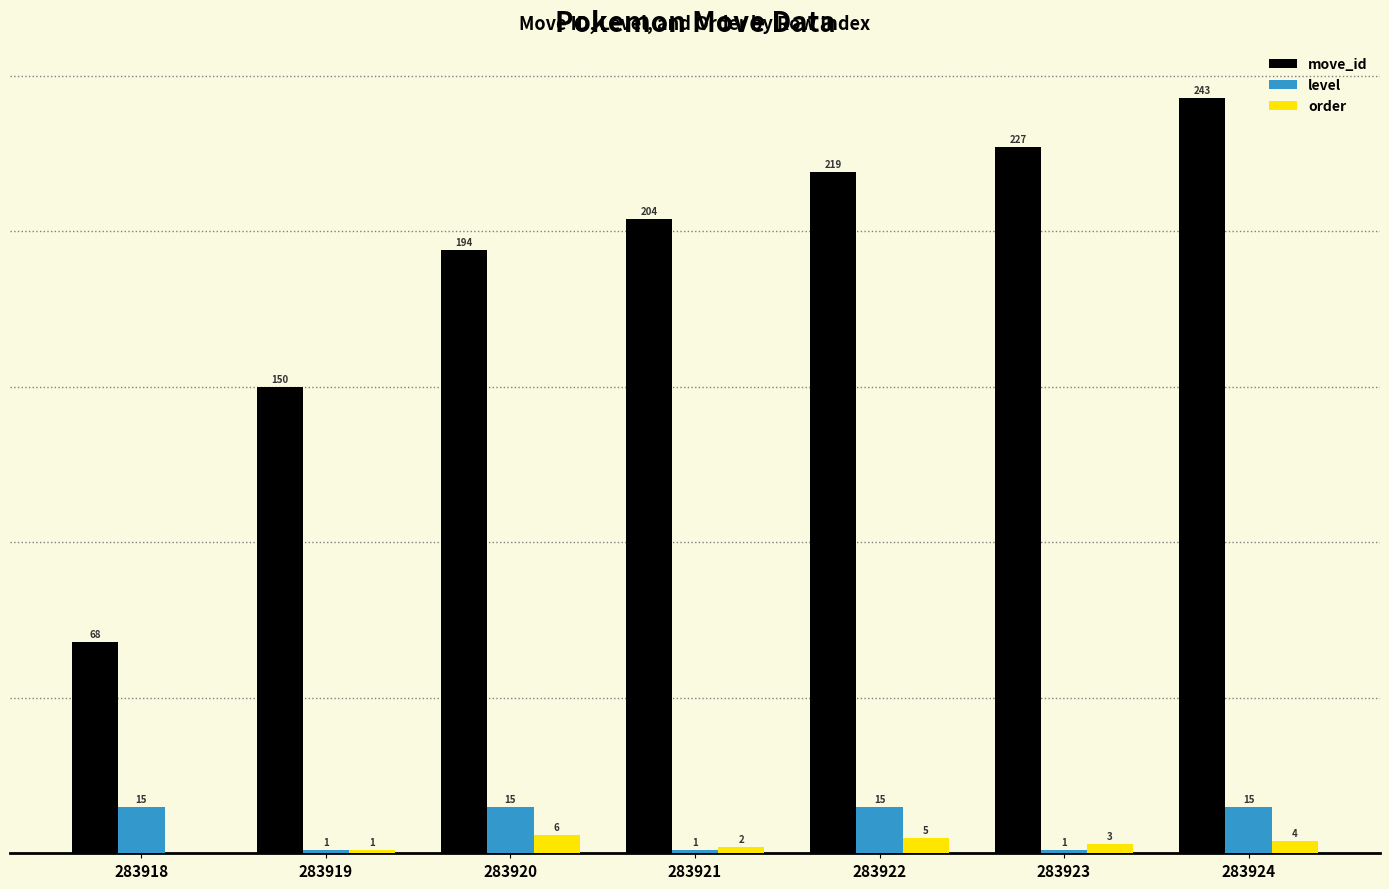

Which series has the largest range (max minus min)?

move_id